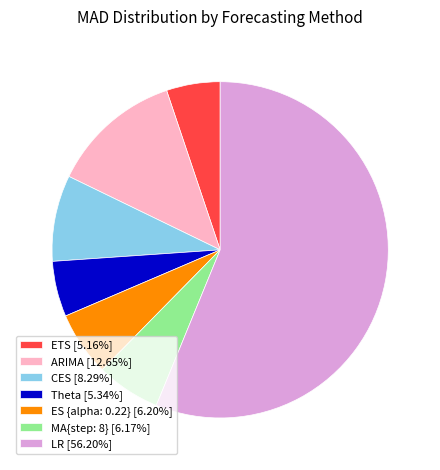

How many segments does this pie chart have?

7